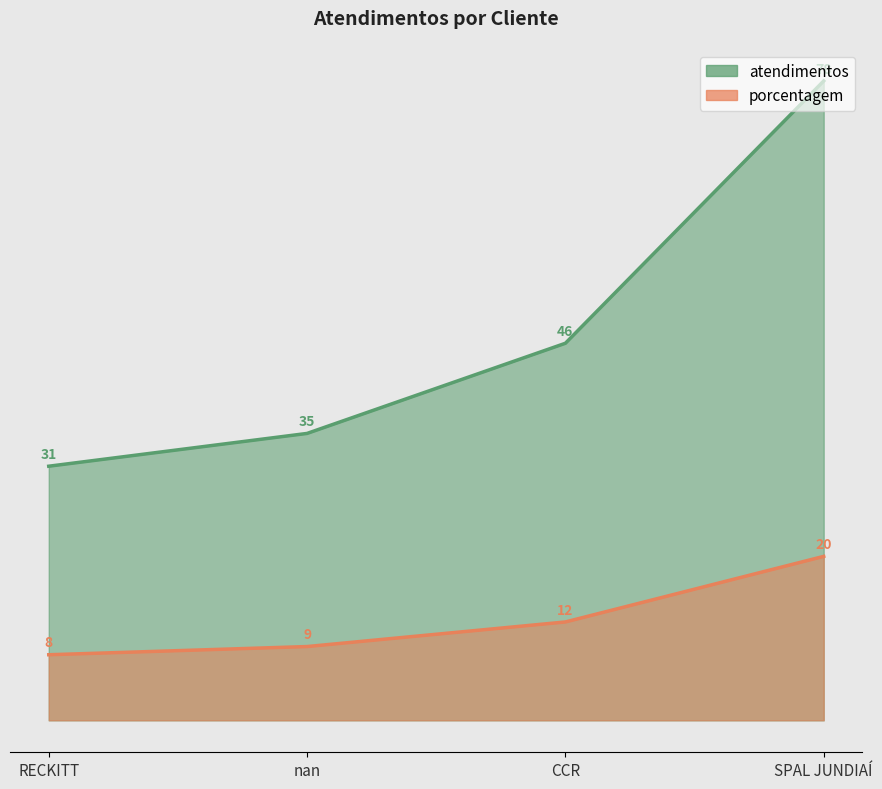

The atendimentos series shows 35 at nan. True or false?

True